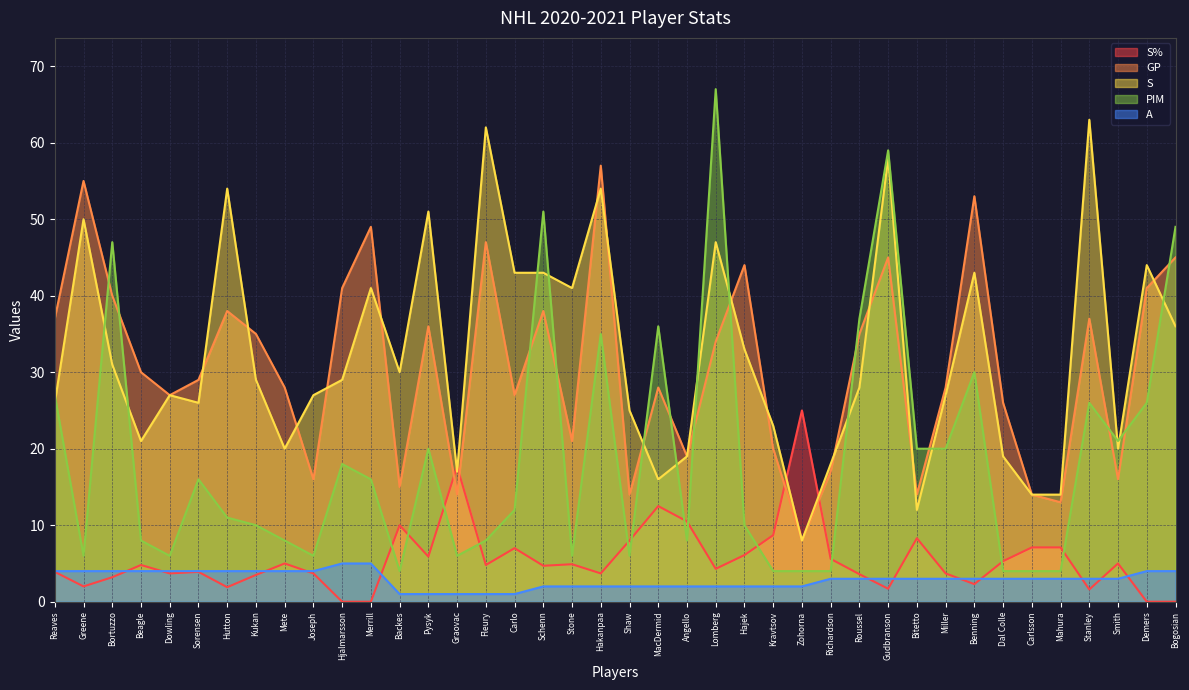

Which series has the largest total across all categories?

S